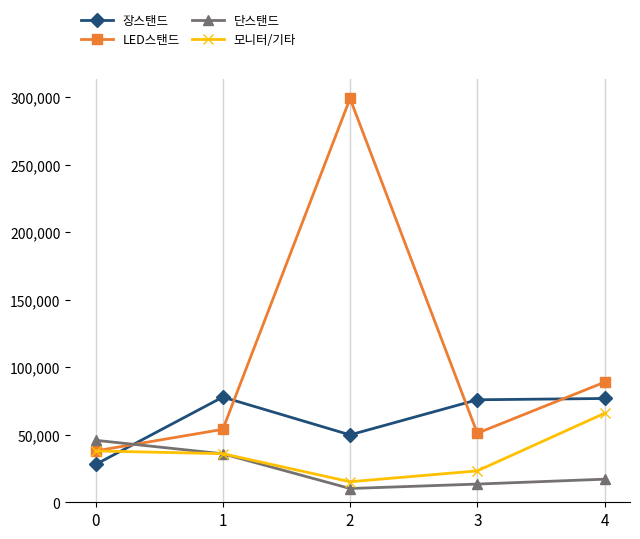

What is the value of the 모니터/기타 point at the 4th from the left?

23240